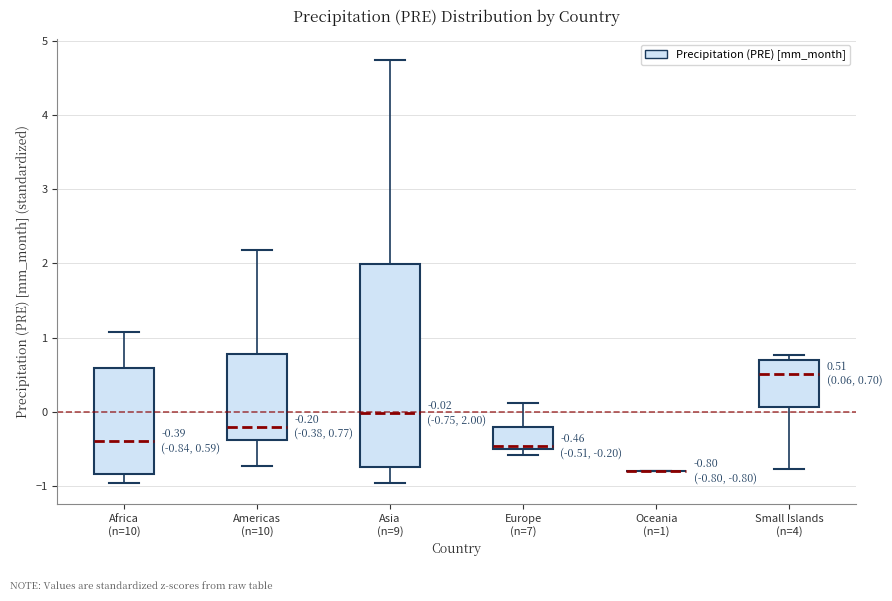

Comparing the boxes themselves (not the whiskers), which one is the tallest?

Asia (n=9)